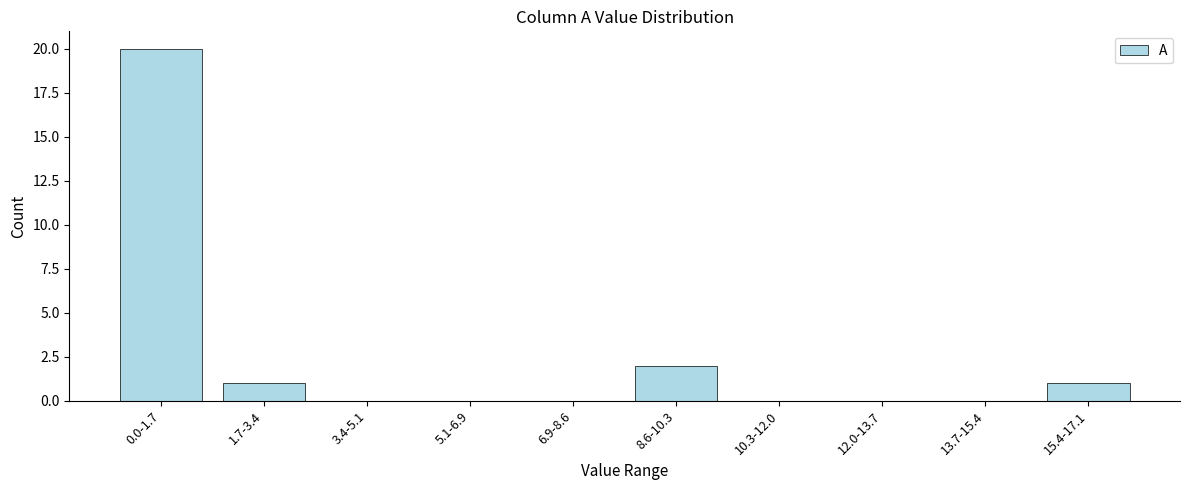

Reading right to left, transcribe all the data shown in this chart.

15.4-17.1=1	13.7-15.4=0	12.0-13.7=0	10.3-12.0=0	8.6-10.3=2	6.9-8.6=0	5.1-6.9=0	3.4-5.1=0	1.7-3.4=1	0.0-1.7=20